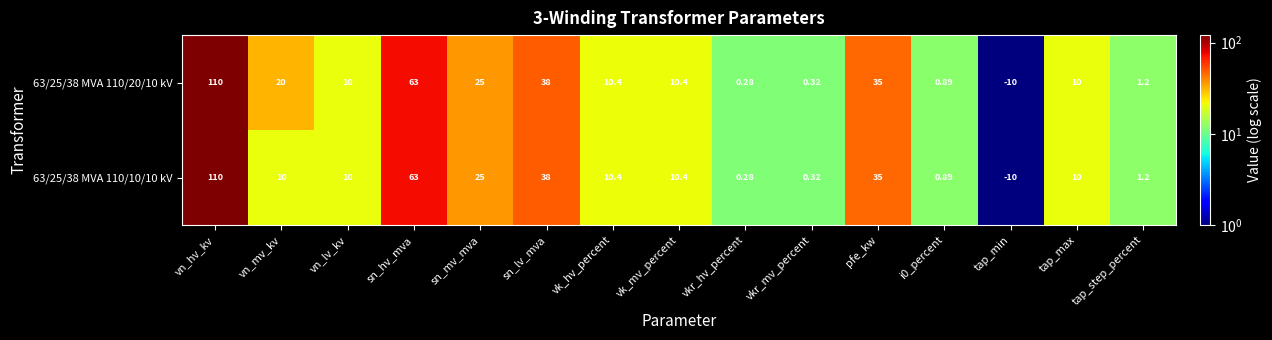

Where does the 63/25/38 MVA 110/10/10 kV series first go above 10?

vn_hv_kv